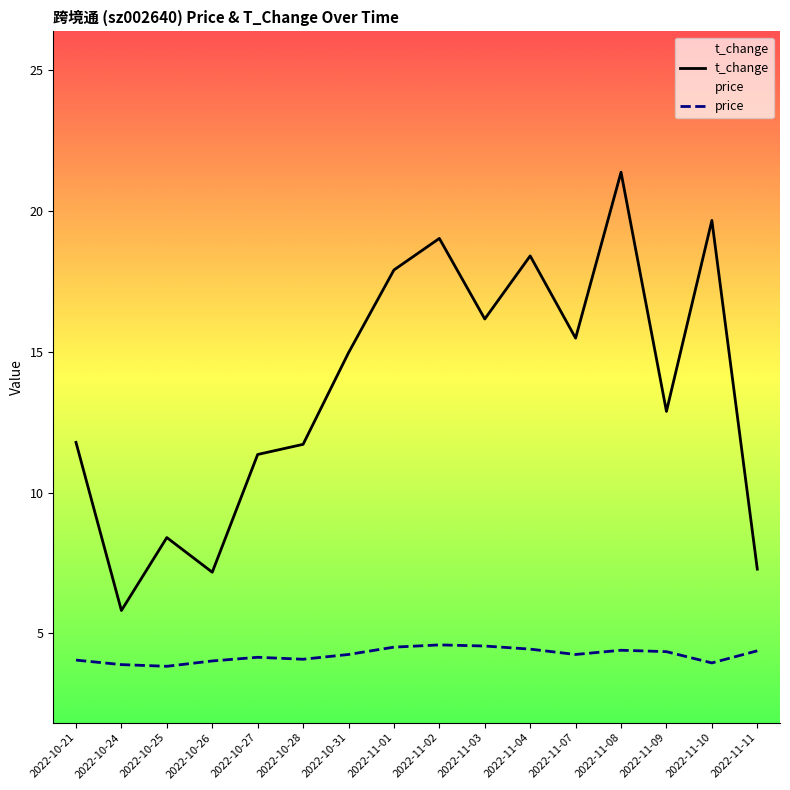

Where is the first local minimum for t_change?

2022-10-24